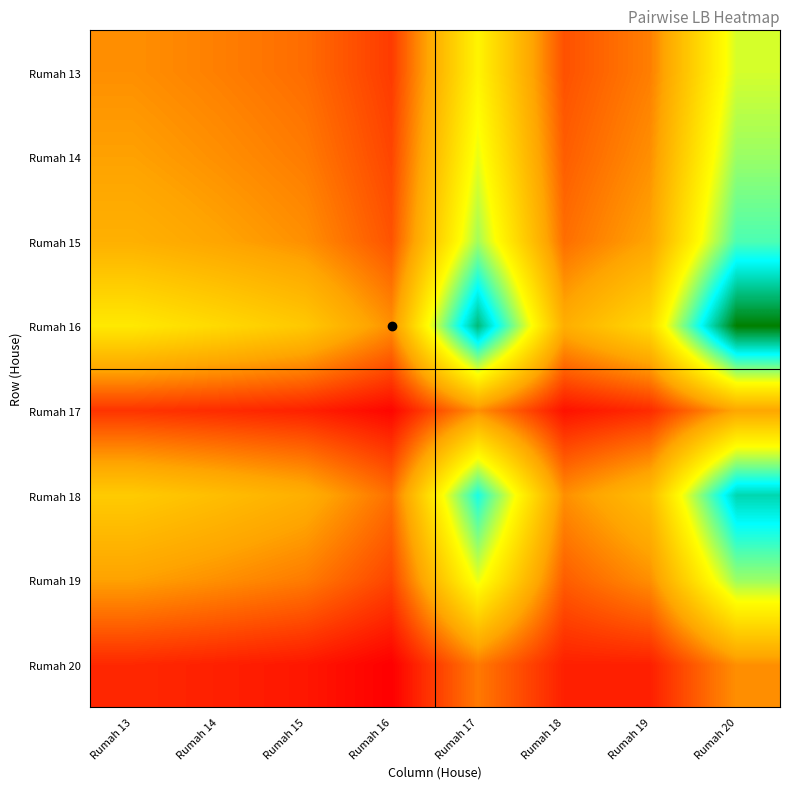

How many categories are shown in the chart?

8